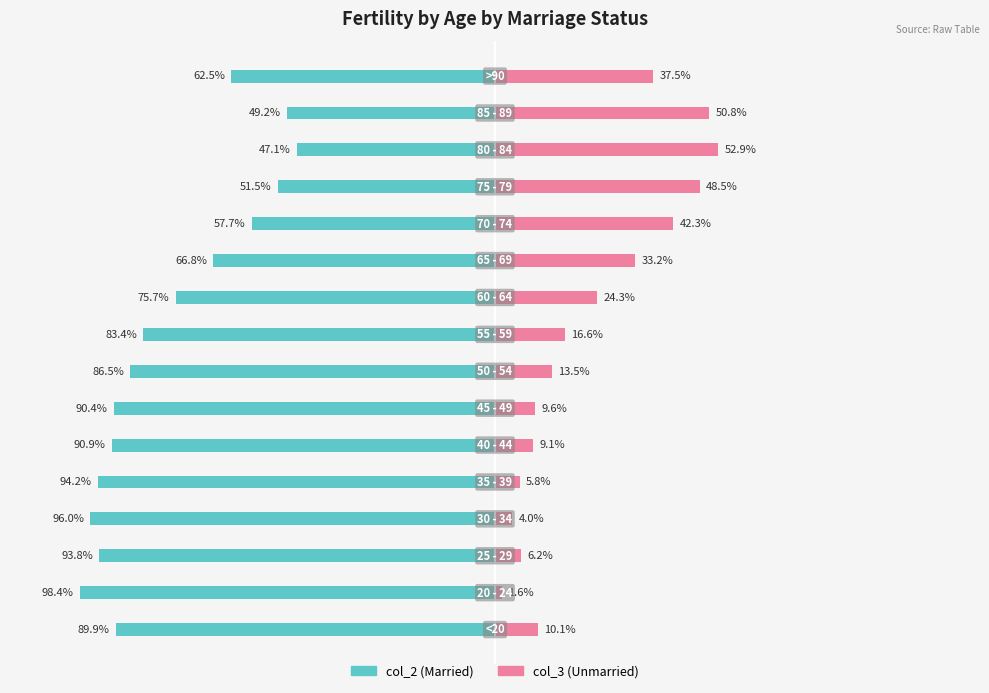

Where is col_2 nearest to the value -72?

9